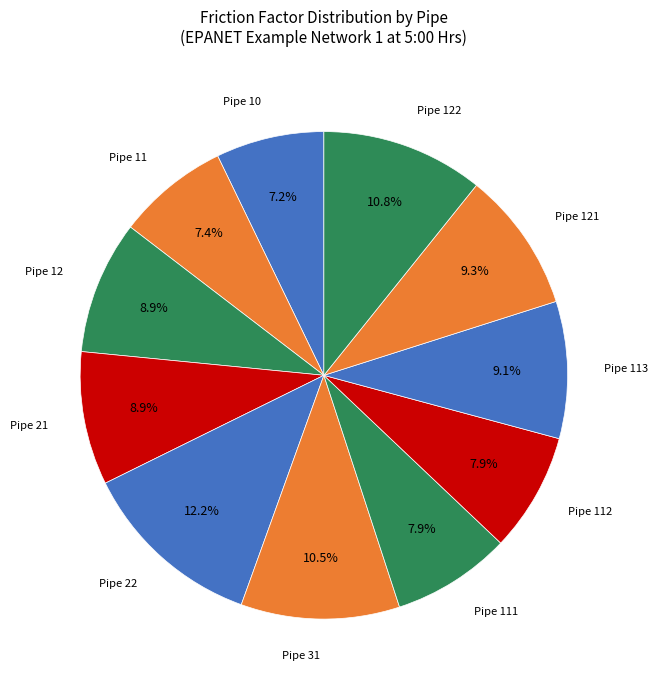

Combined, what portion of the pie is Pipe 112 and Pipe 10?

15.1%